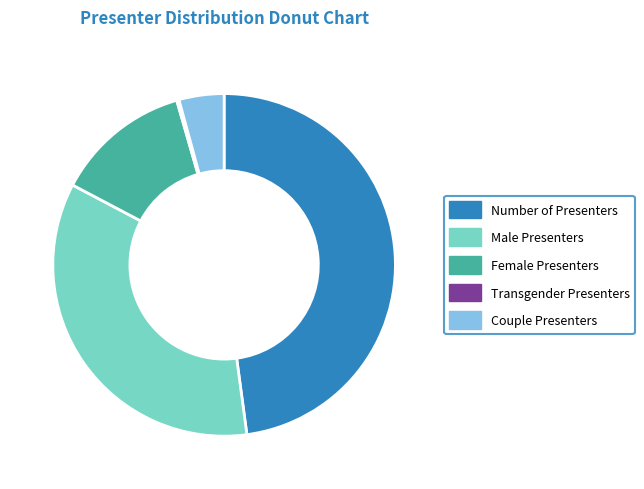

Is Female Presenters the majority of the pie?

No